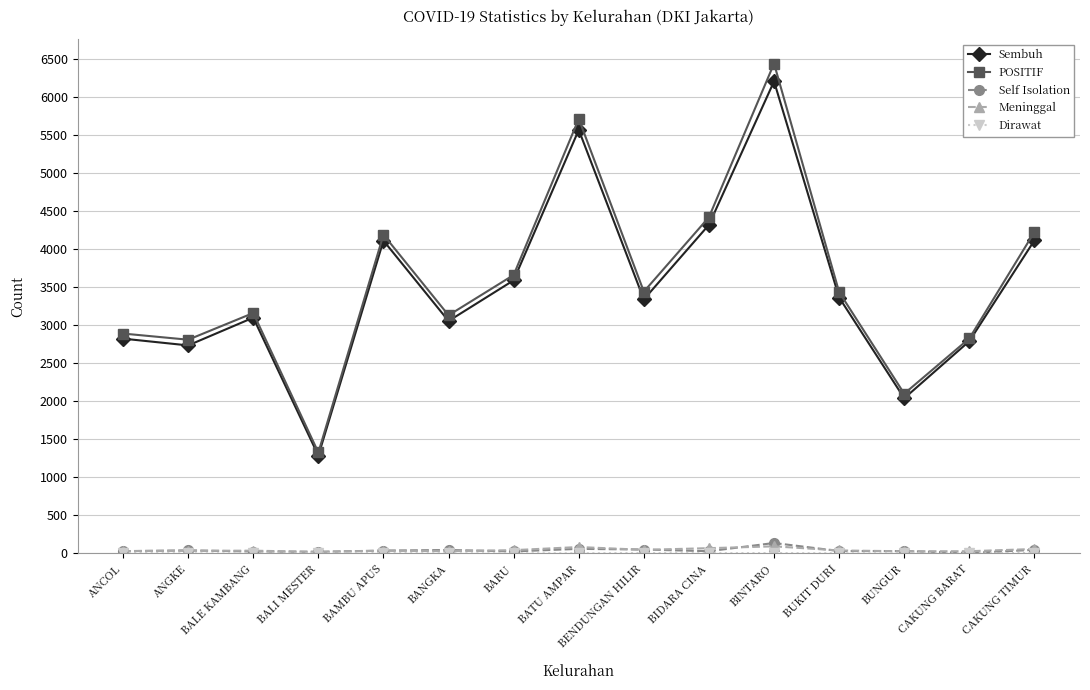

At which category is the sum across all series the highest?

BINTARO